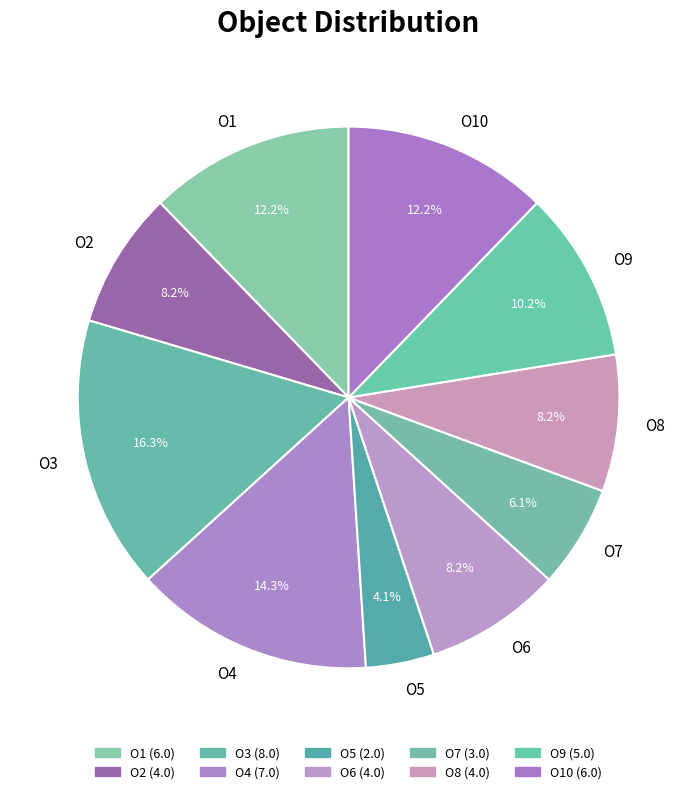

Which slice is the largest?

O3